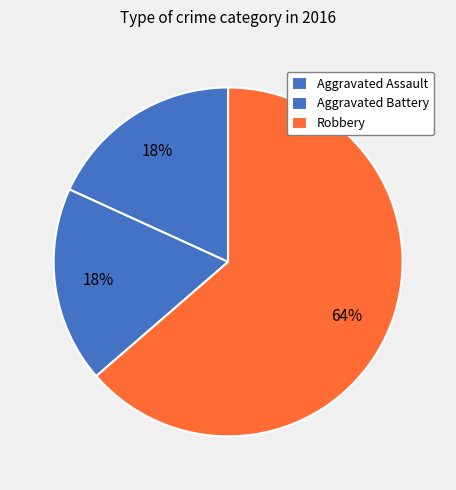

The Aggravated Battery slice represents 18% of the pie. True or false?

True